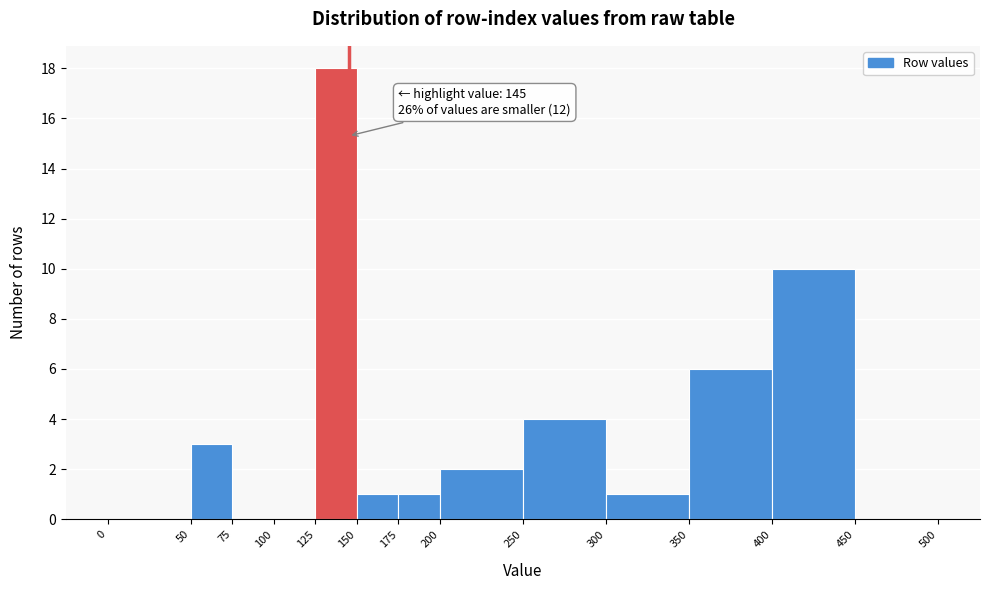

Over which range of the x-axis is the bar tallest?

125 to 150